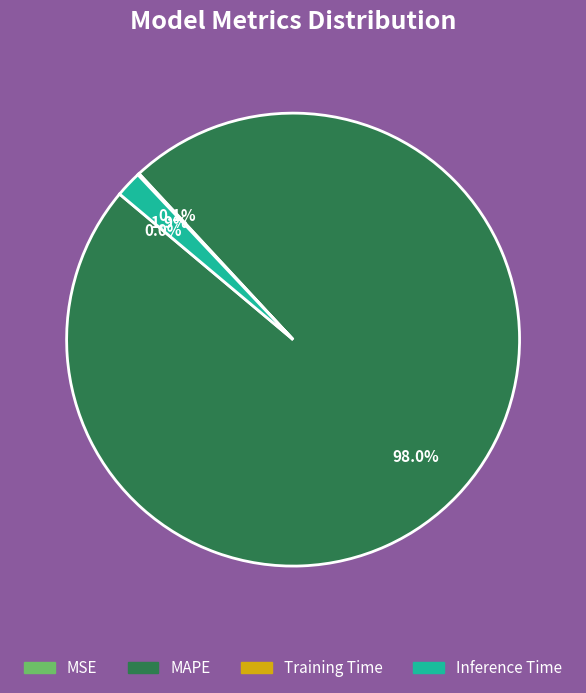

Does any single category account for the majority?

Yes